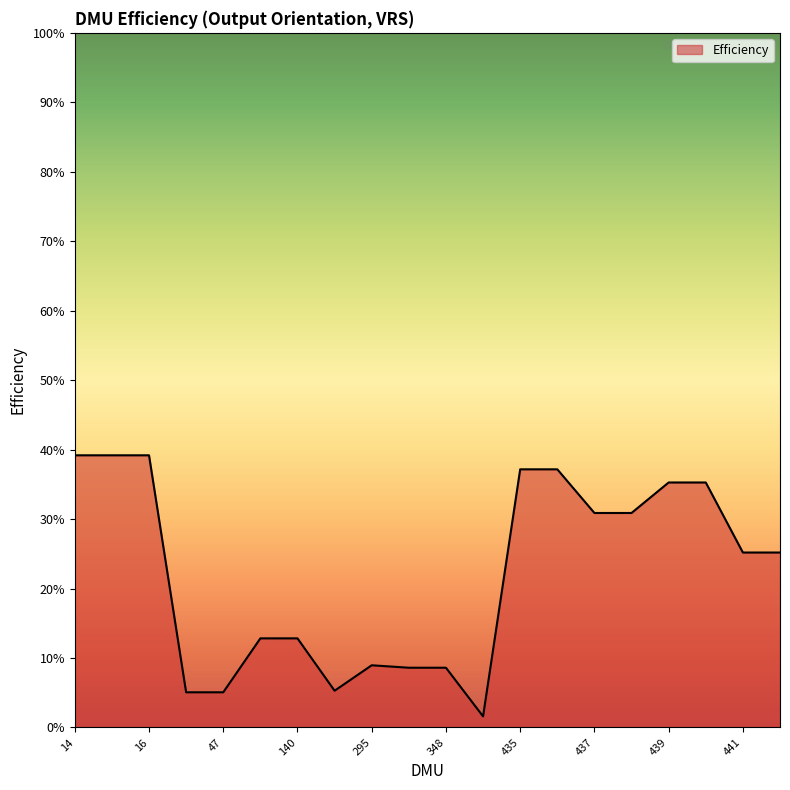

Where is the first local maximum?

295